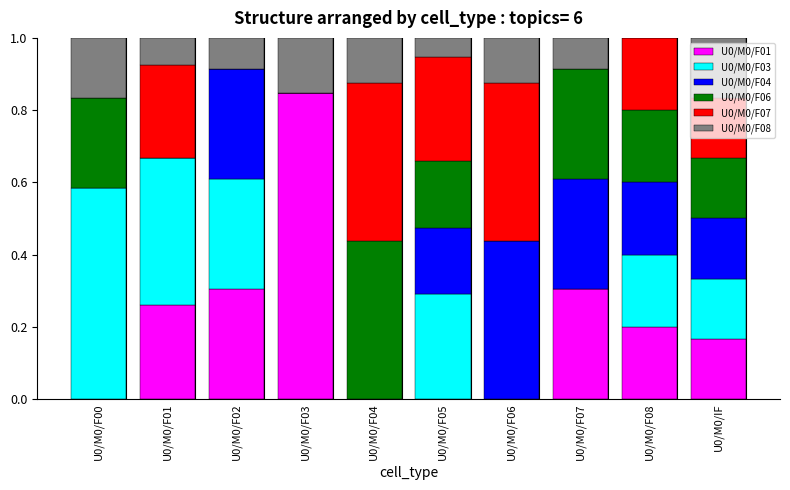

The U0/M0/F01 series shows 0.3 at U0/M0/F02. True or false?

True